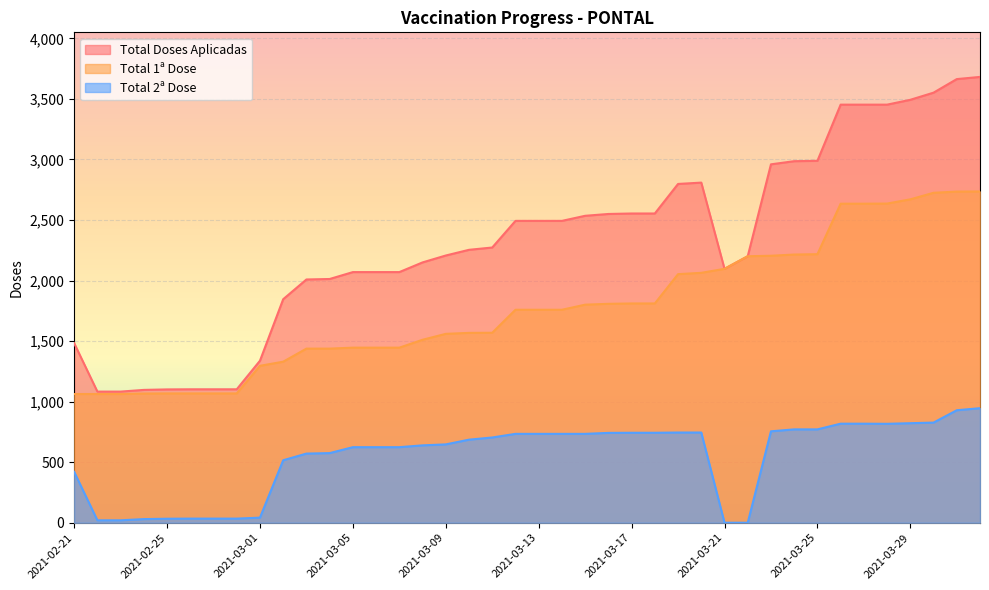

At which label does Total 1ª Dose first exceed 1759?

2021-03-15